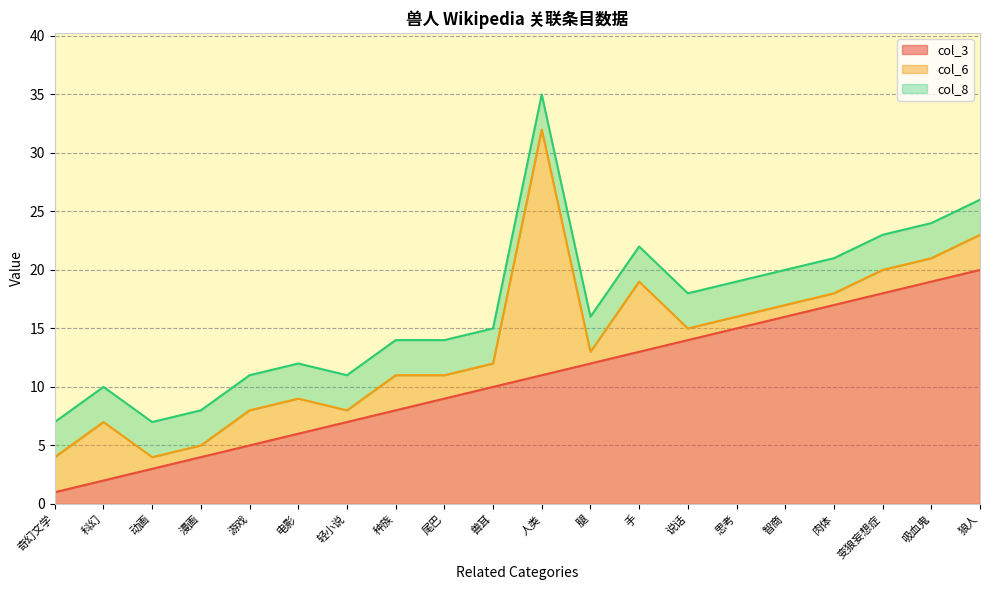

True or false: col_3 and col_8 cross at least once.

False